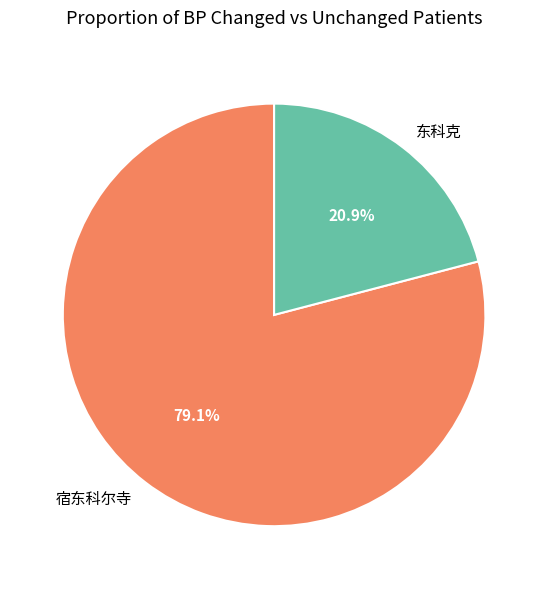

To the nearest percent, what is the difference between the largest and smallest slice percentages?

58%